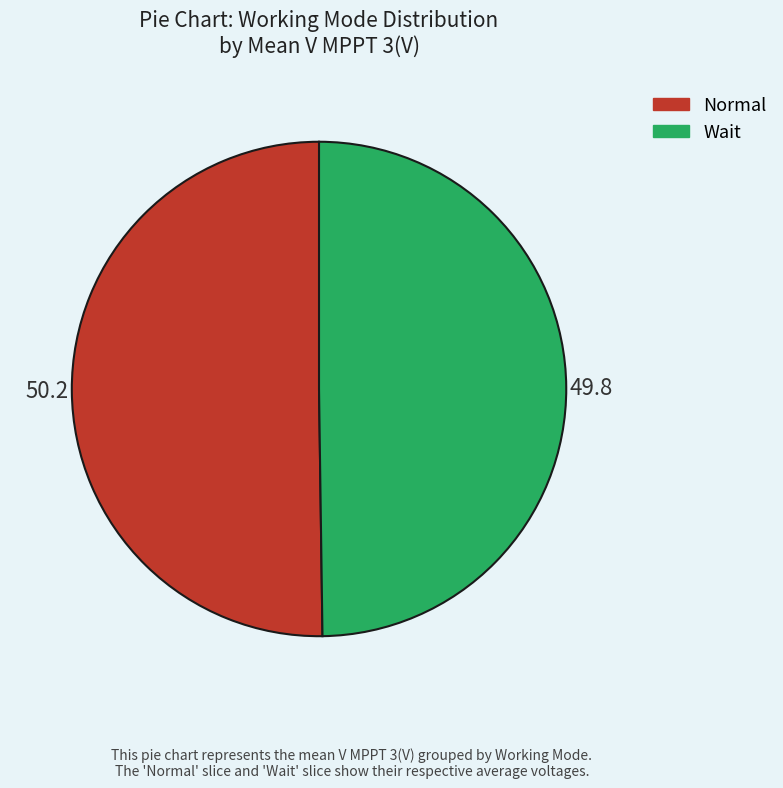

True or false: Normal accounts for 44% of the total.

False